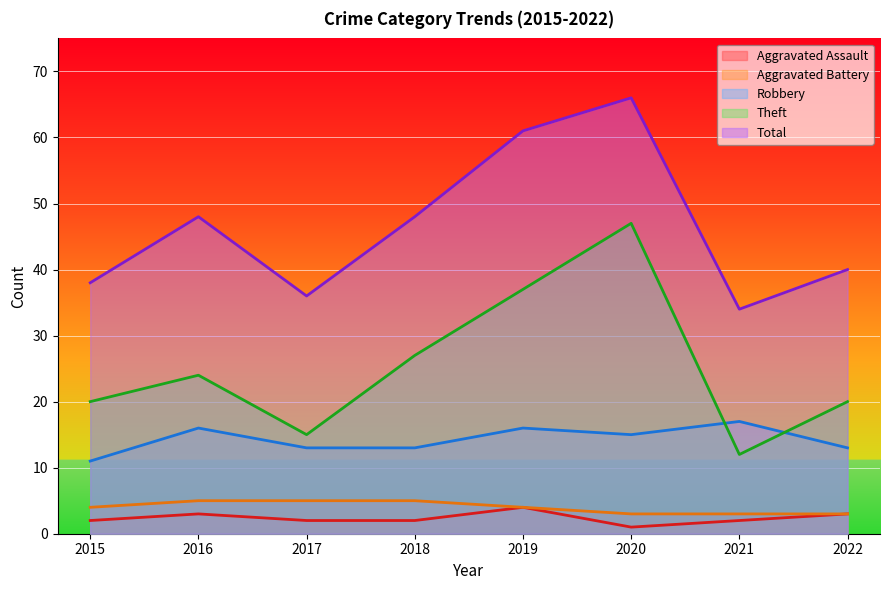

At which label does Robbery first exceed 15?

2016